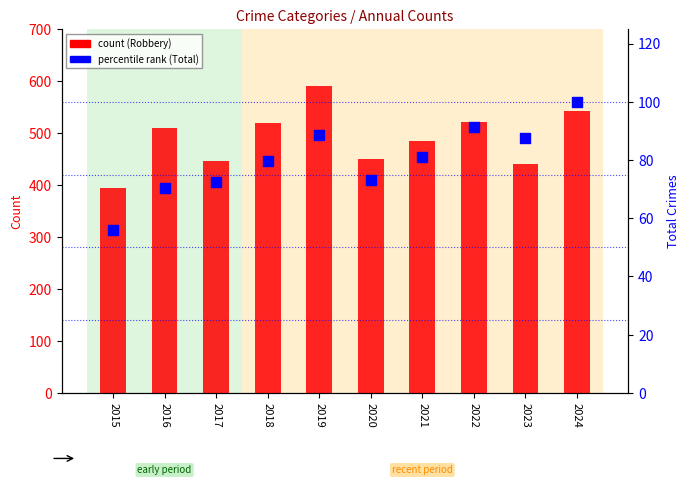

At how many categories does at least one series exceed 117?

10